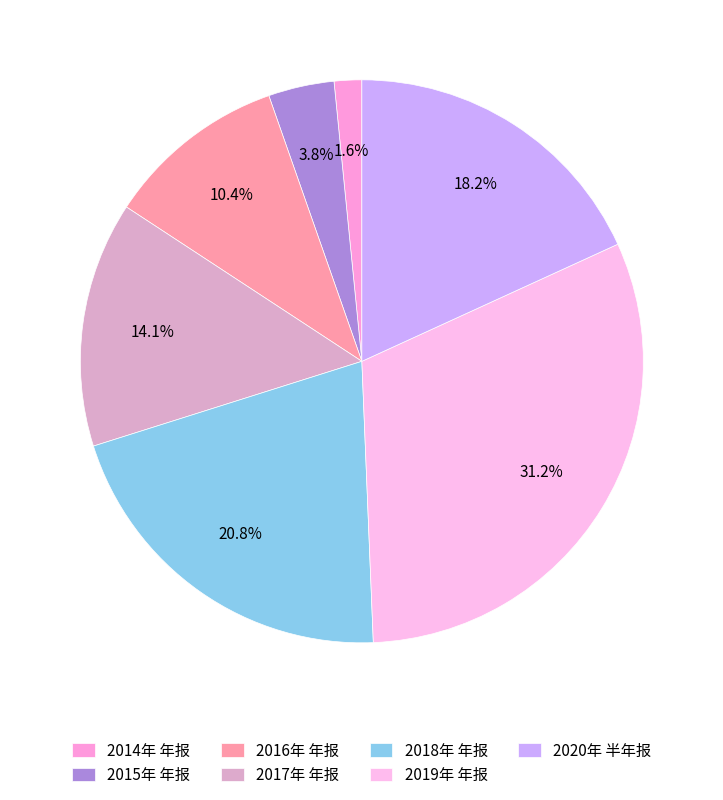

What percentage is the 2018年 年报 slice, to the nearest percent?

21%